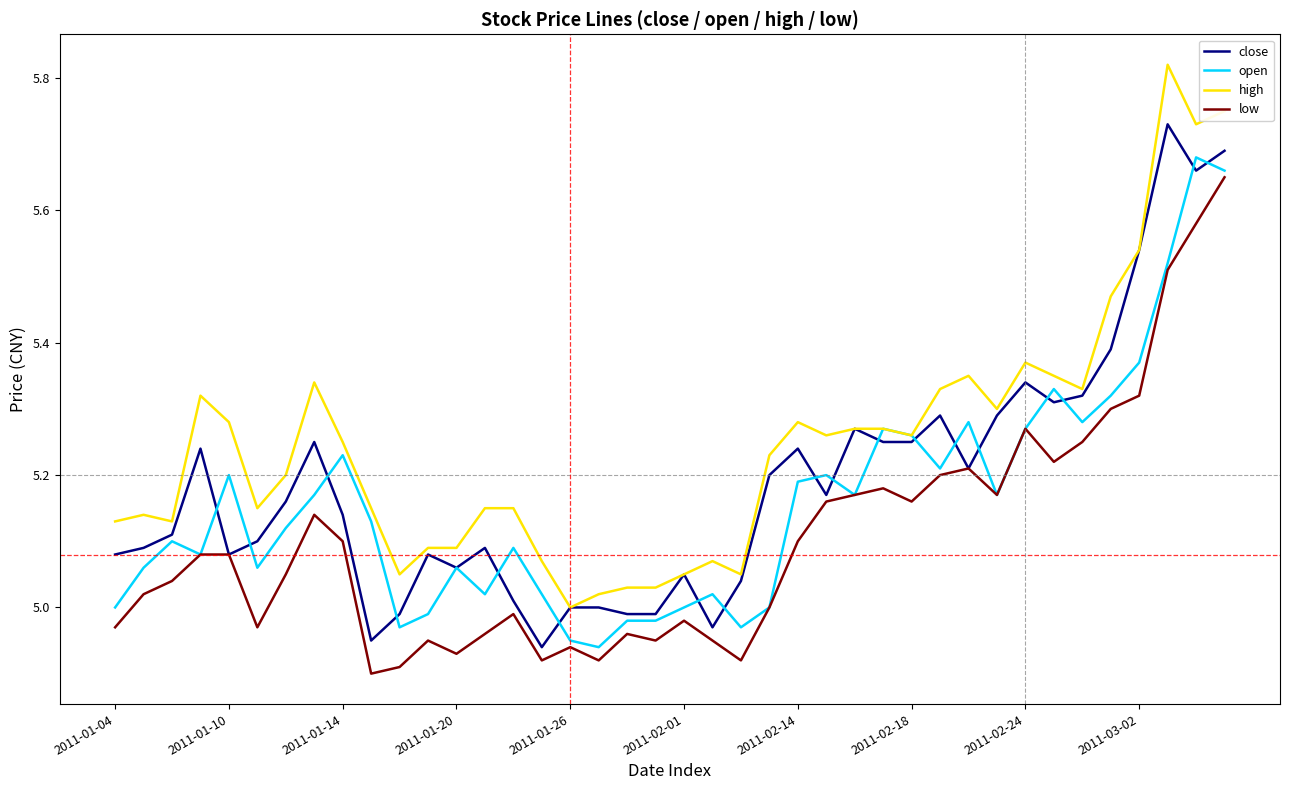

Which series has the largest total across all categories?

high